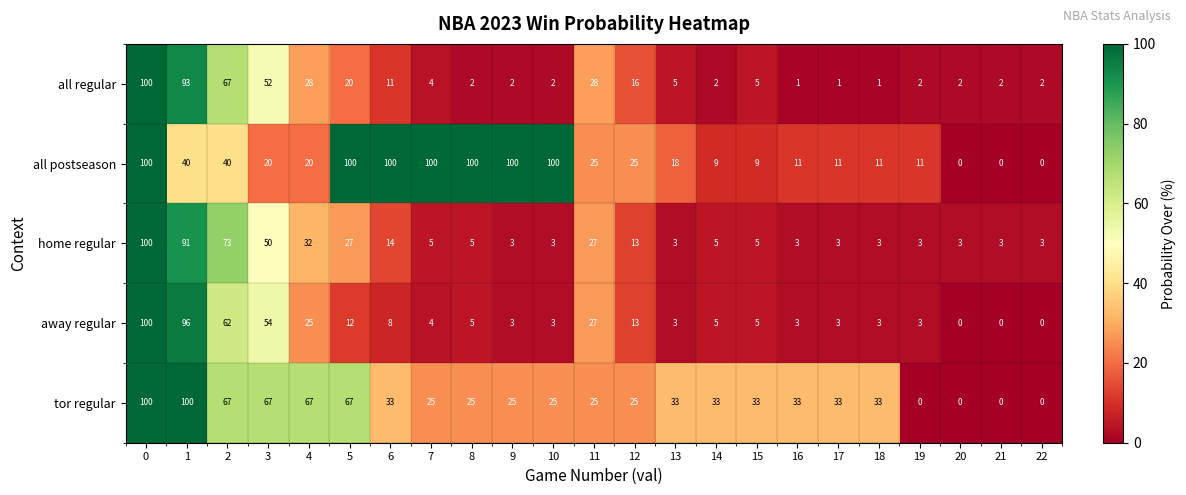

What is the sum of the all postseason values at 21 and 6?

100